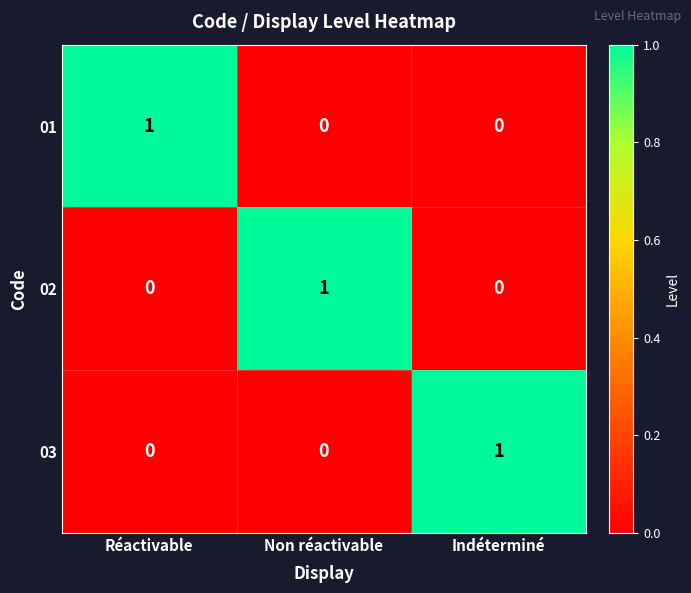

Count the 03 values in the range 0 to 1.

3